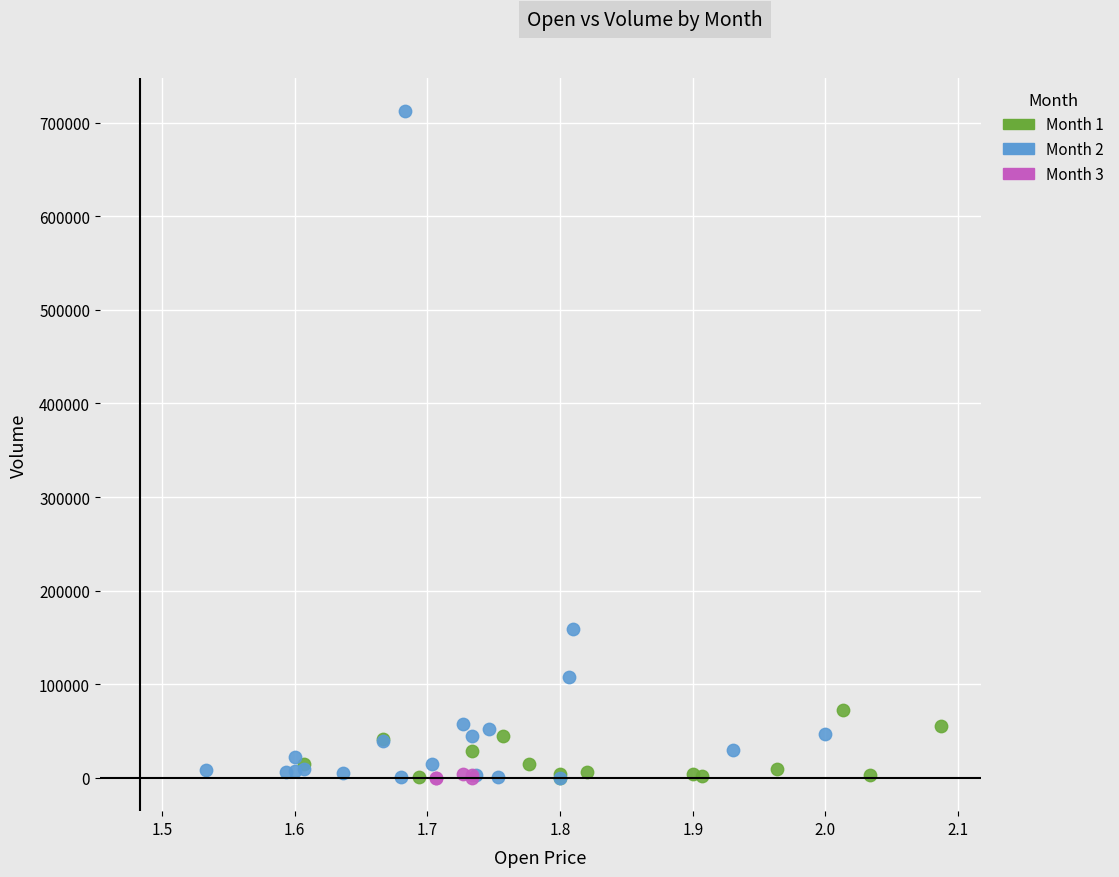

Which series contains the highest Y value?

Month 2